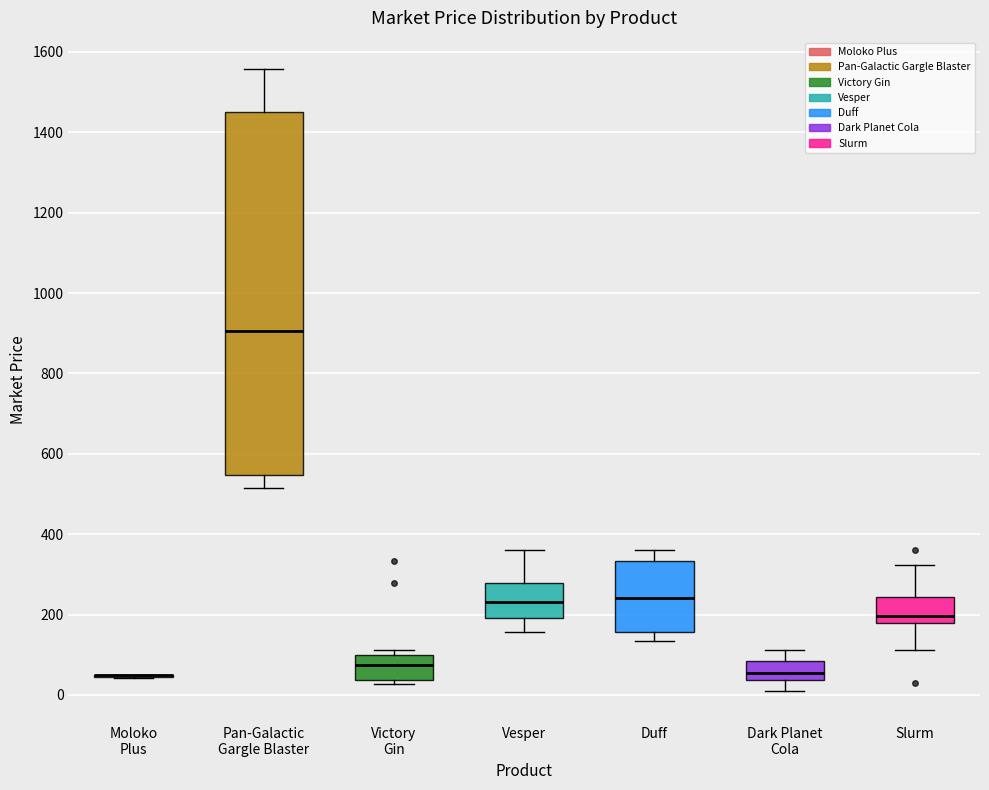

Where does the upper whisker of the box for Dark Planet Cola end on the y-axis? The values are not printed on the chart, so give them approximately, as read against the axis.

120